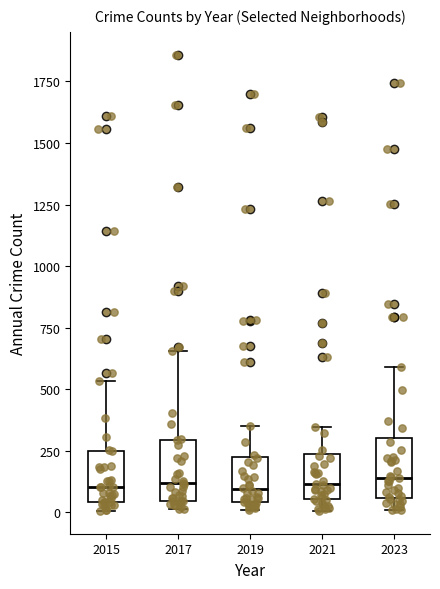

Reading left to right, read every box against the y-axis: the position of its median line, the range the box covers, and the ends of its whiskers. The values are not printed on the chart, so give them approximately, as read against the axis.

2015: median 100, box 50 to 250, whiskers 0 to 550
2017: median 100, box 50 to 300, whiskers 0 to 650
2019: median 100, box 50 to 200, whiskers 0 to 350
2021: median 100, box 50 to 250, whiskers 0 to 350
2023: median 150, box 50 to 300, whiskers 0 to 600